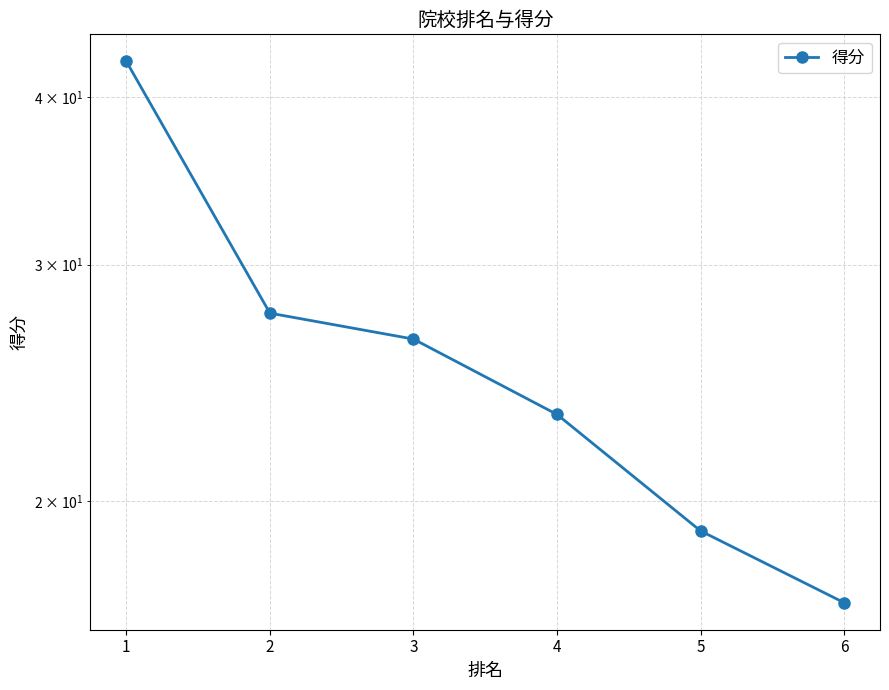

Is it true that the value at 5 is 19.0?

True